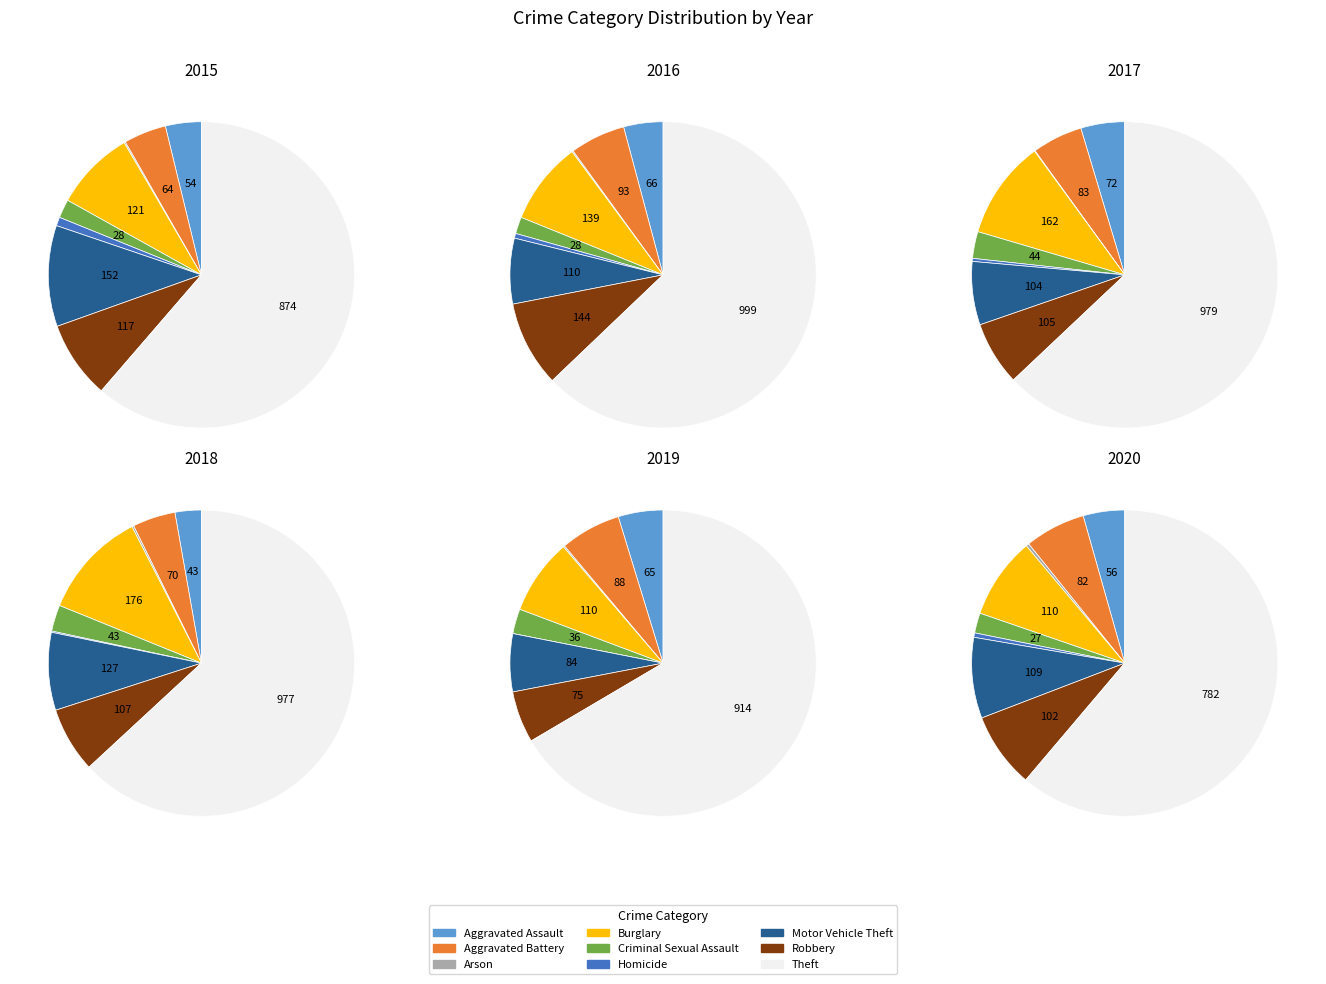

Which slice is the largest?

Theft